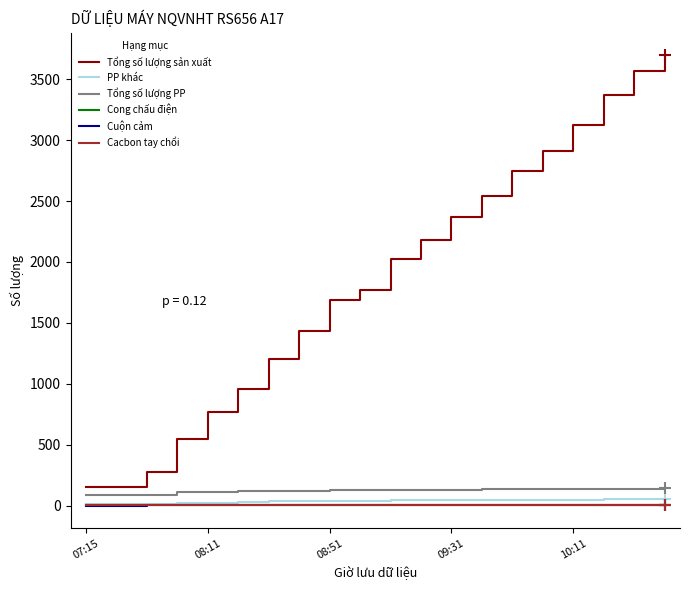

True or false: PP khác and Tổng số lượng sản xuất cross at least once.

False